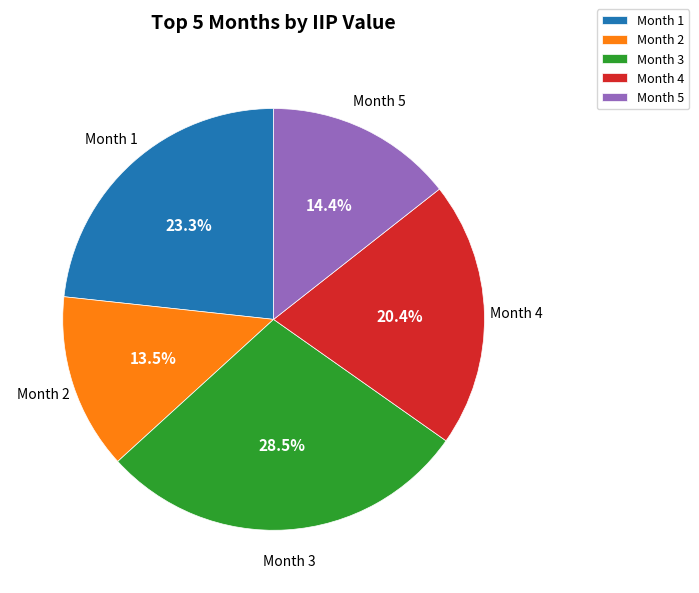

Rank the categories by value from lowest to highest.

Month 2, Month 5, Month 4, Month 1, Month 3